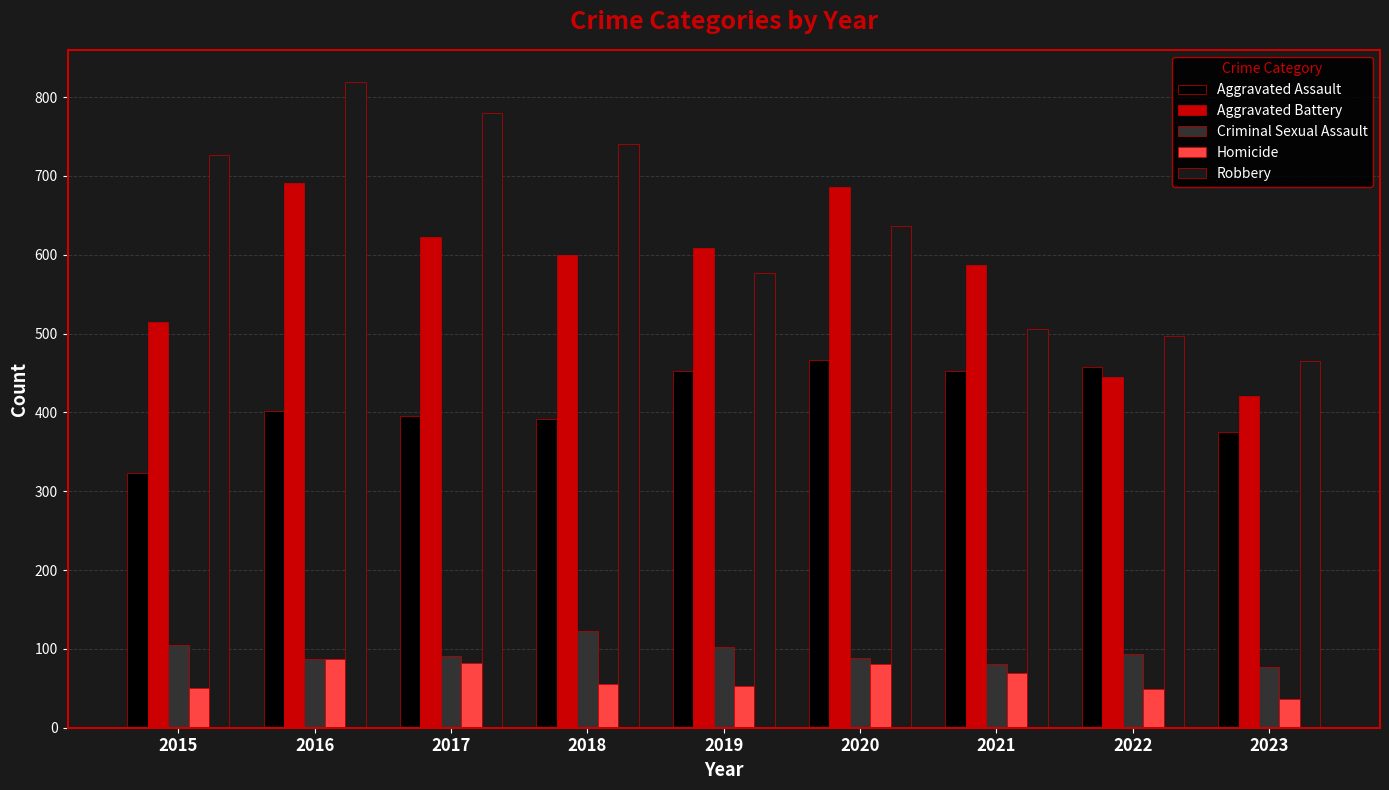

What value does the Homicide series have at 2017, to the nearest 5?

80